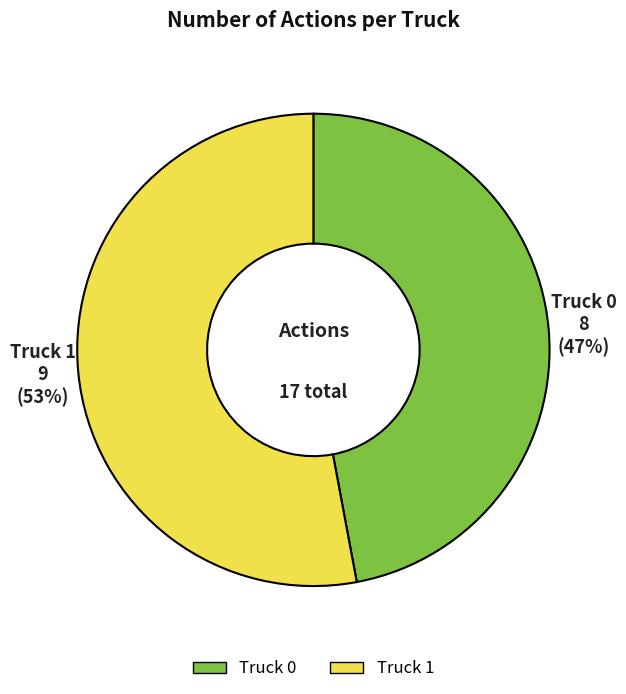

How many segments does this pie chart have?

2